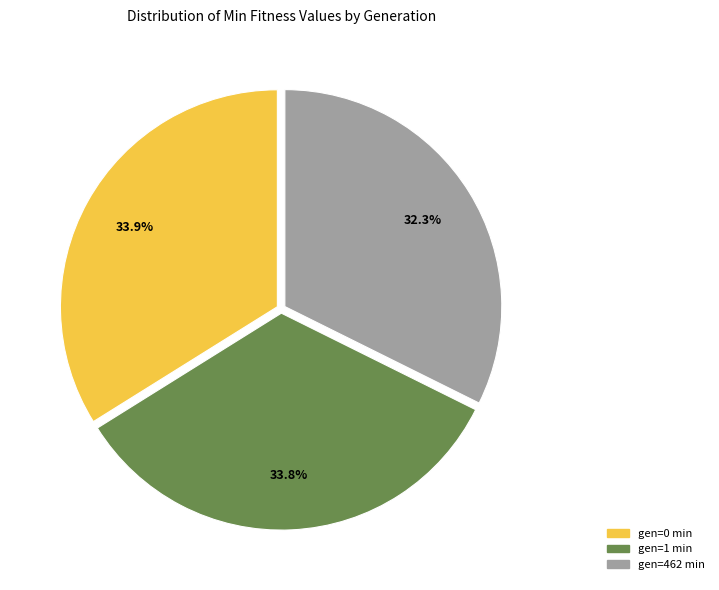

Is gen=1 min the majority of the pie?

No